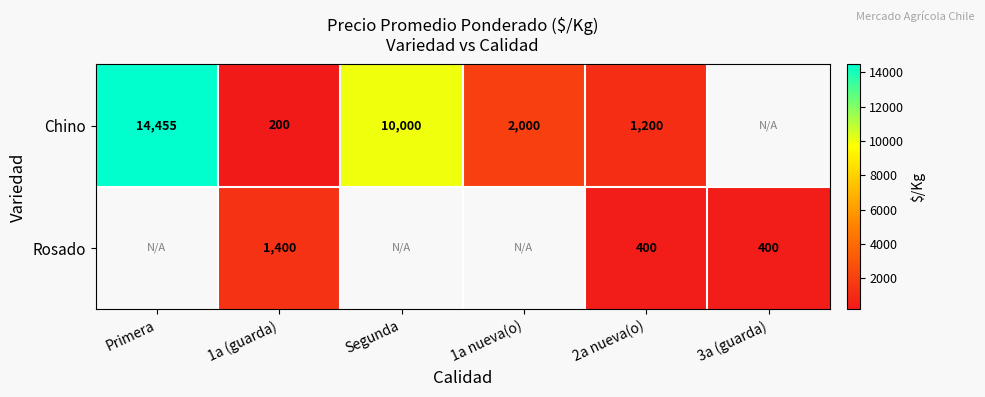

Is the value of Rosado at 2a nueva(o) greater than the value of Chino at 1a (guarda)?

Yes